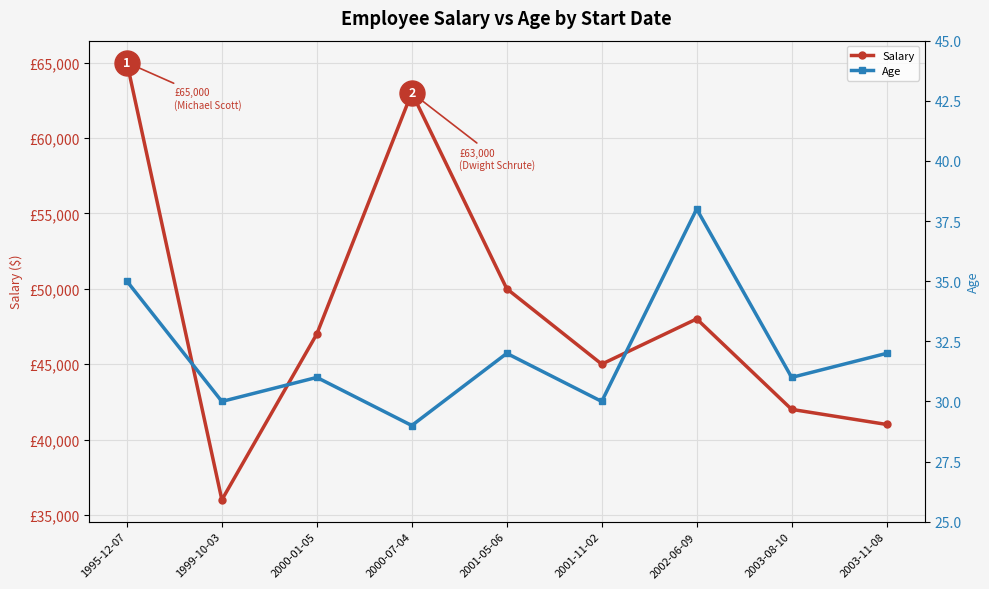

How many values in the Age series exceed 31?

4